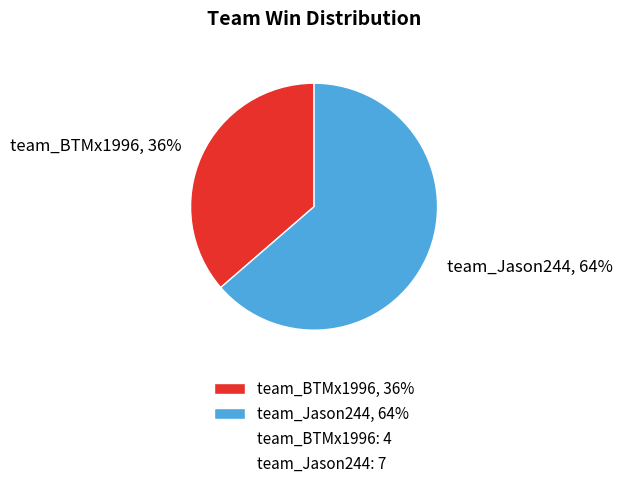

Count the number of slices in the pie.

2